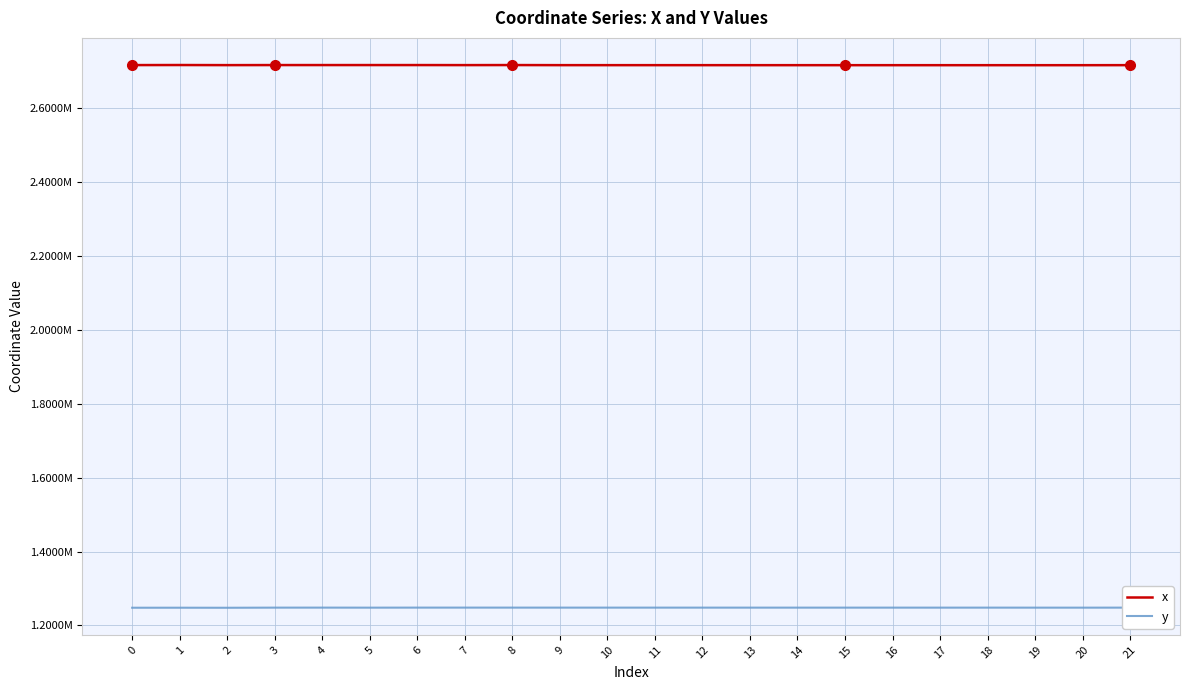

What are all the series names shown in the legend?

x, y